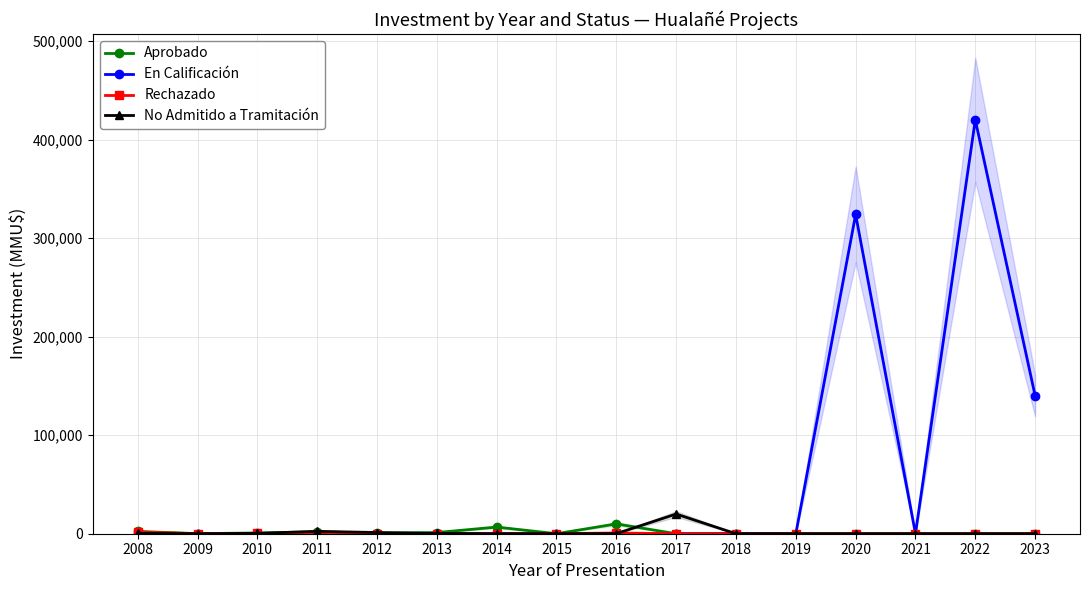

Which series changed the most between 2017 and 2019?

No Admitido a Tramitación